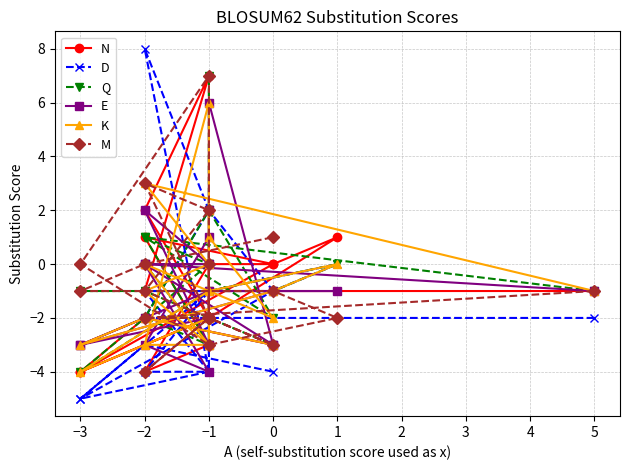

After their last crossing, which series has the higher values: K or E?

K